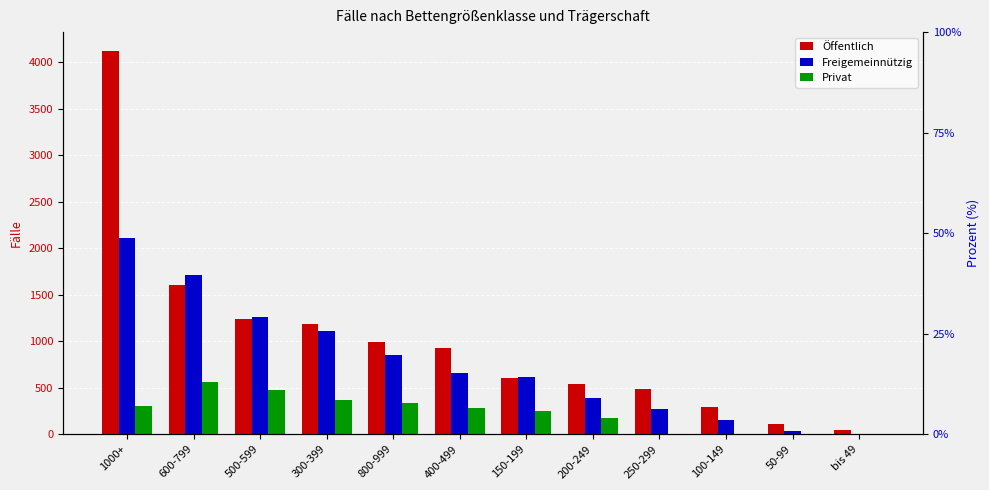

At how many categories does at least one series exceed 4077?

1